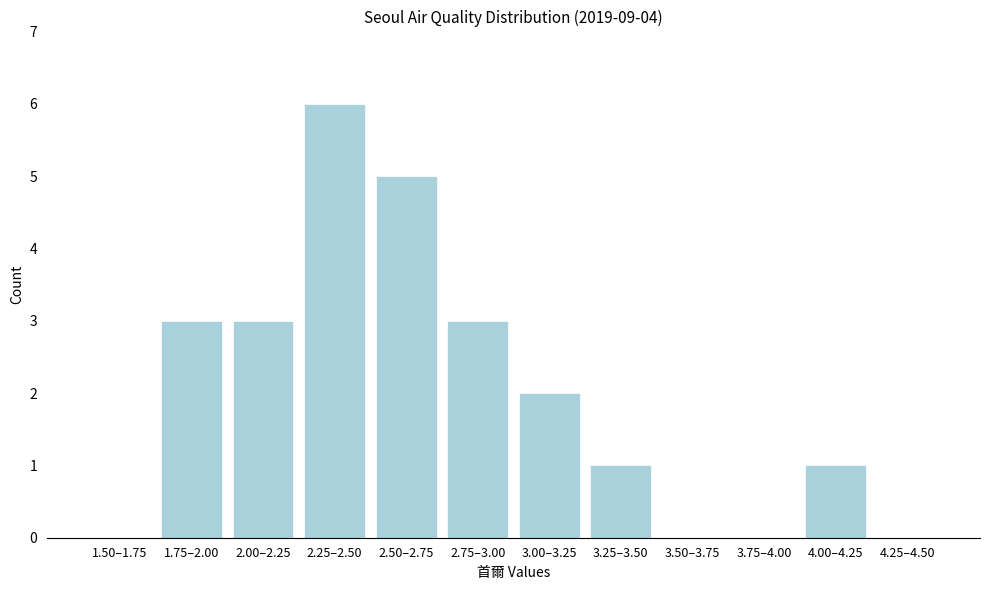

Reading left to right, what are all the values shown in this chart?

1.50–1.75=0	1.75–2.00=3	2.00–2.25=3	2.25–2.50=6	2.50–2.75=5	2.75–3.00=3	3.00–3.25=2	3.25–3.50=1	3.50–3.75=0	3.75–4.00=0	4.00–4.25=1	4.25–4.50=0